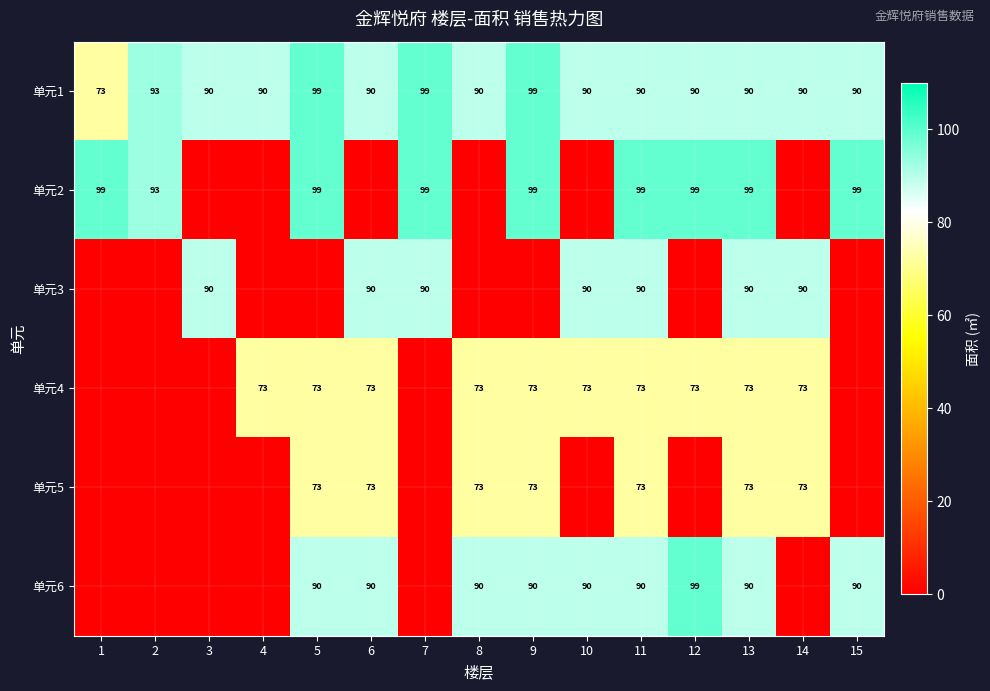

What is the total value across all series at 11?

515